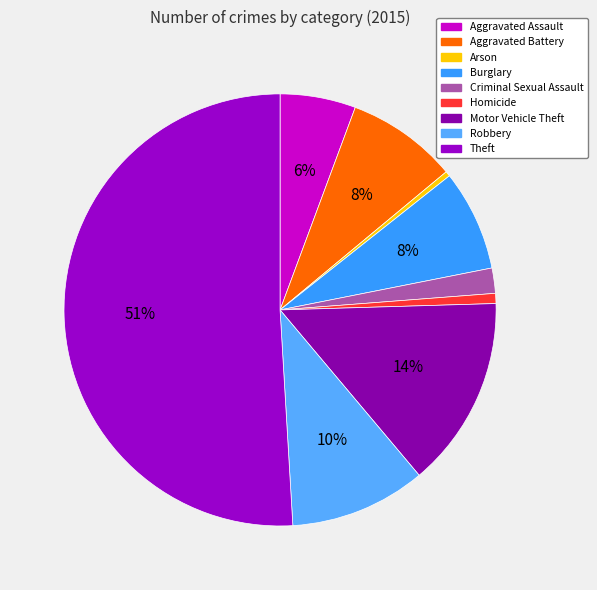

Which has a higher value, Aggravated Assault or Theft?

Theft